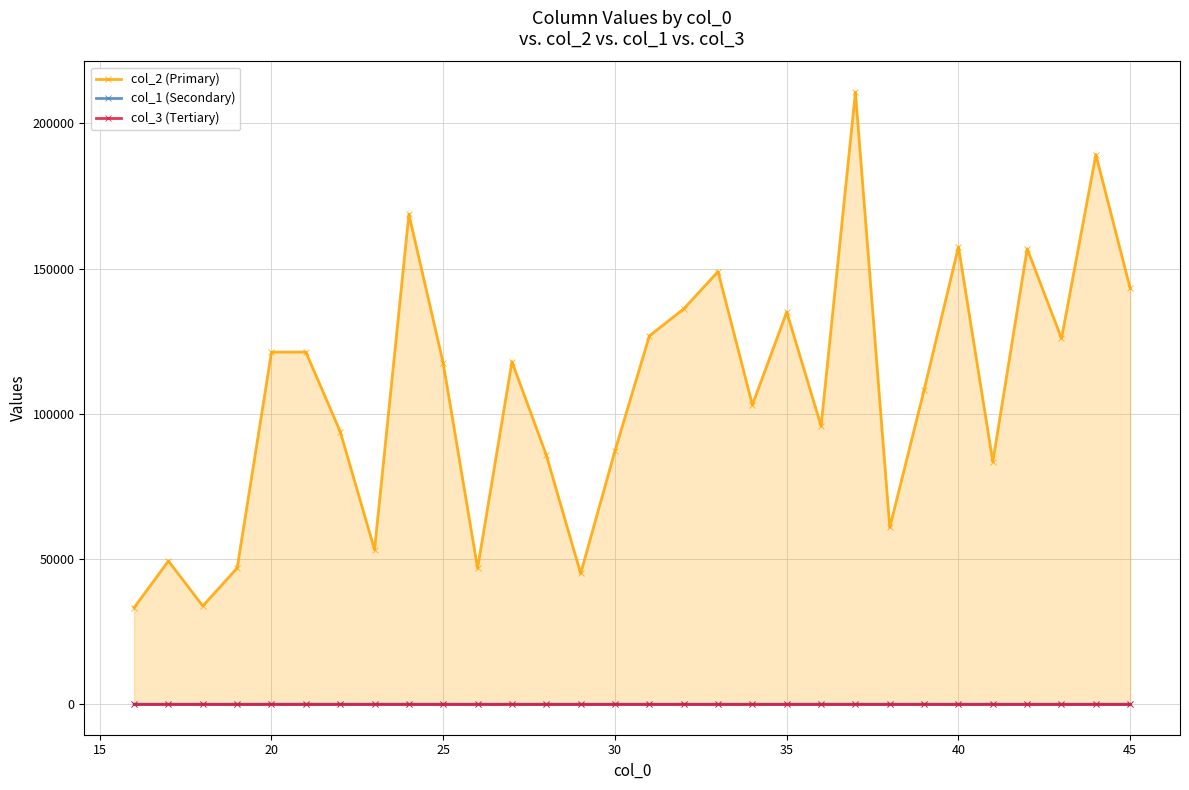

What is the spread (max minus min) of values at 40?

157550